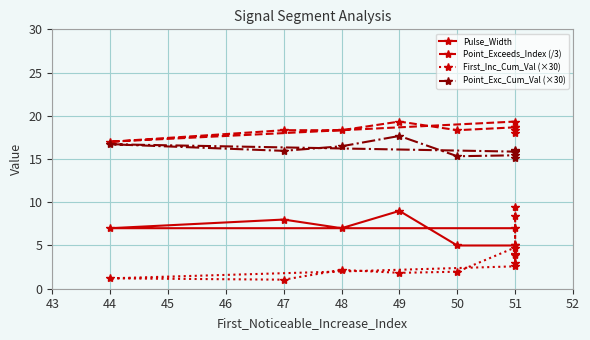

True or false: Pulse_Width and Point_Exc_Cum_Val (×30) intersect in this chart.

False